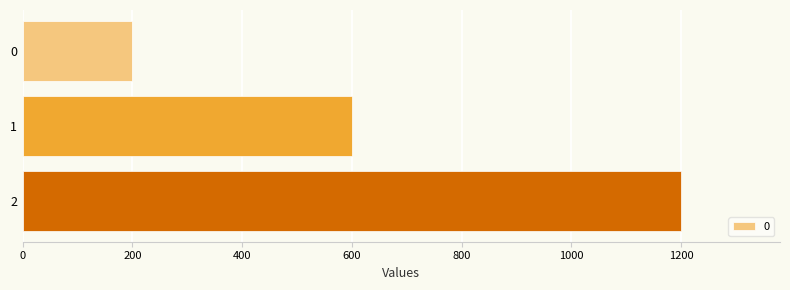

The value at 0 is 56. True or false?

False